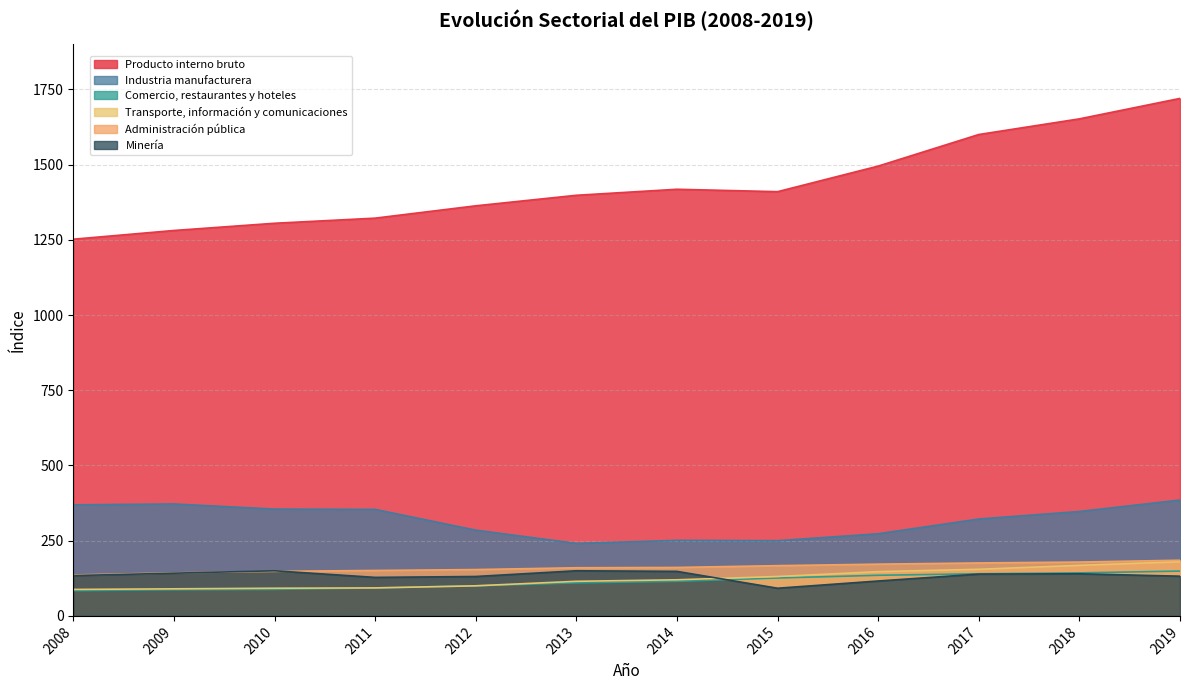

True or false: Administración pública and Transporte, información y comunicaciones cross at least once.

False